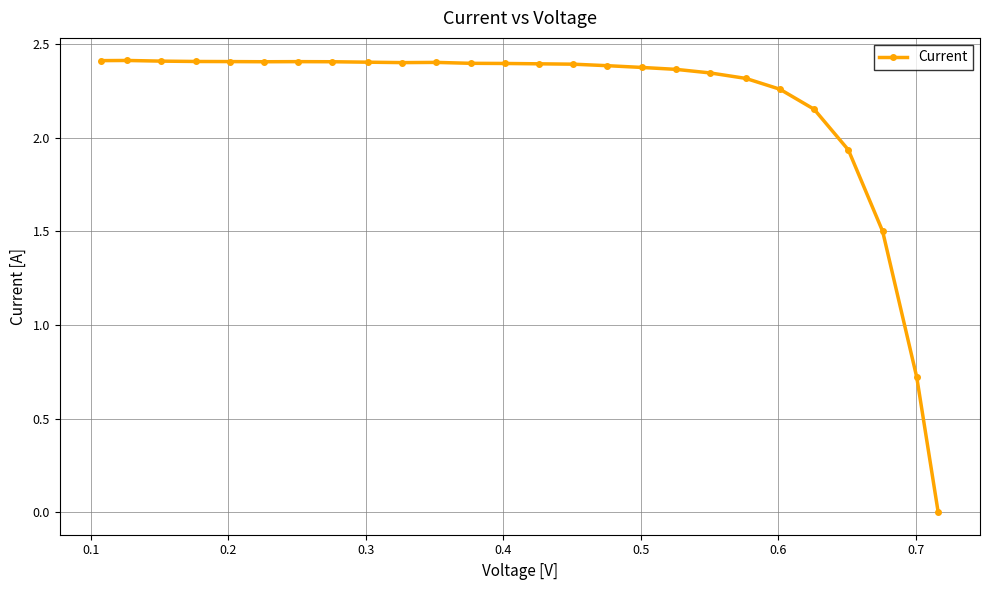

What is the difference between the second highest and second lowest values?

1.7